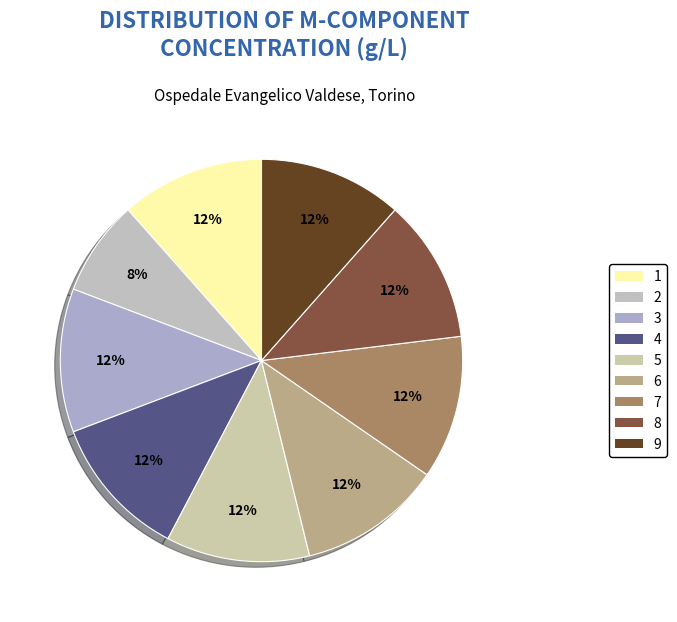

Which category has the smallest portion of the pie?

2